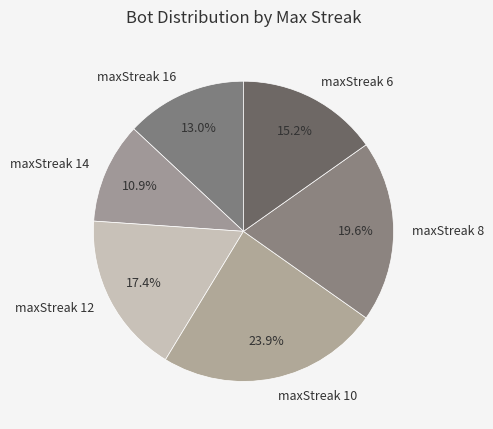

Rank the categories by value from highest to lowest.

maxStreak 10, maxStreak 8, maxStreak 12, maxStreak 6, maxStreak 16, maxStreak 14